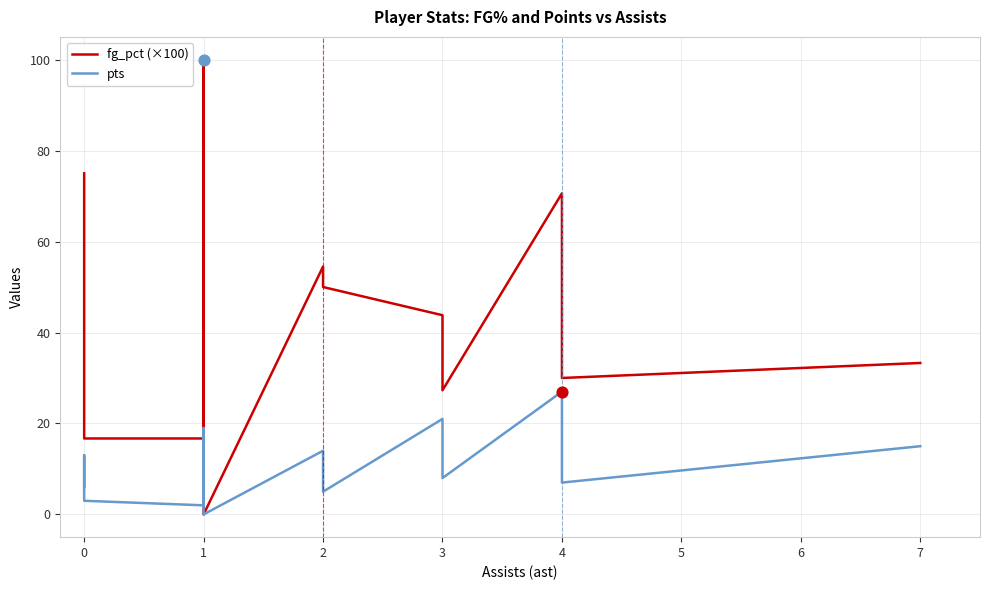

Which series has the largest total across all categories?

fg_pct (×100)